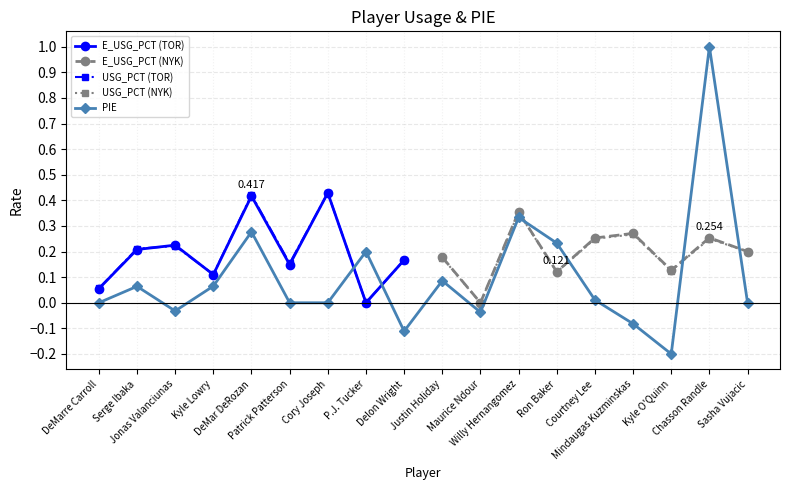

Reading left to right, transcribe all the data shown in this chart.

E_USG_PCT: DeMarre Carroll=0.1	Serge Ibaka=0.2	Jonas Valanciunas=0.2	Kyle Lowry=0.1	DeMar DeRozan=0.4	Patrick Patterson=0.1	Cory Joseph=0.4	P.J. Tucker=0.0	Delon Wright=0.2	Justin Holiday=0.2	Maurice Ndour=0.0	Willy Hernangomez=0.4	Ron Baker=0.1	Courtney Lee=0.3	Mindaugas Kuzminskas=0.3	Kyle O'Quinn=0.1	Chasson Randle=0.3	Sasha Vujacic=0.2
USG_PCT: DeMarre Carroll=0.1	Serge Ibaka=0.2	Jonas Valanciunas=0.2	Kyle Lowry=0.1	DeMar DeRozan=0.4	Patrick Patterson=0.2	Cory Joseph=0.4	P.J. Tucker=0.0	Delon Wright=0.2	Justin Holiday=0.2	Maurice Ndour=0.0	Willy Hernangomez=0.4	Ron Baker=0.1	Courtney Lee=0.2	Mindaugas Kuzminskas=0.3	Kyle O'Quinn=0.1	Chasson Randle=0.2	Sasha Vujacic=0.2
PIE: DeMarre Carroll=0.0	Serge Ibaka=0.1	Jonas Valanciunas=-0.0	Kyle Lowry=0.1	DeMar DeRozan=0.3	Patrick Patterson=0.0	Cory Joseph=0.0	P.J. Tucker=0.2	Delon Wright=-0.1	Justin Holiday=0.1	Maurice Ndour=-0.0	Willy Hernangomez=0.3	Ron Baker=0.2	Courtney Lee=0.0	Mindaugas Kuzminskas=-0.1	Kyle O'Quinn=-0.2	Chasson Randle=1.0	Sasha Vujacic=0.0